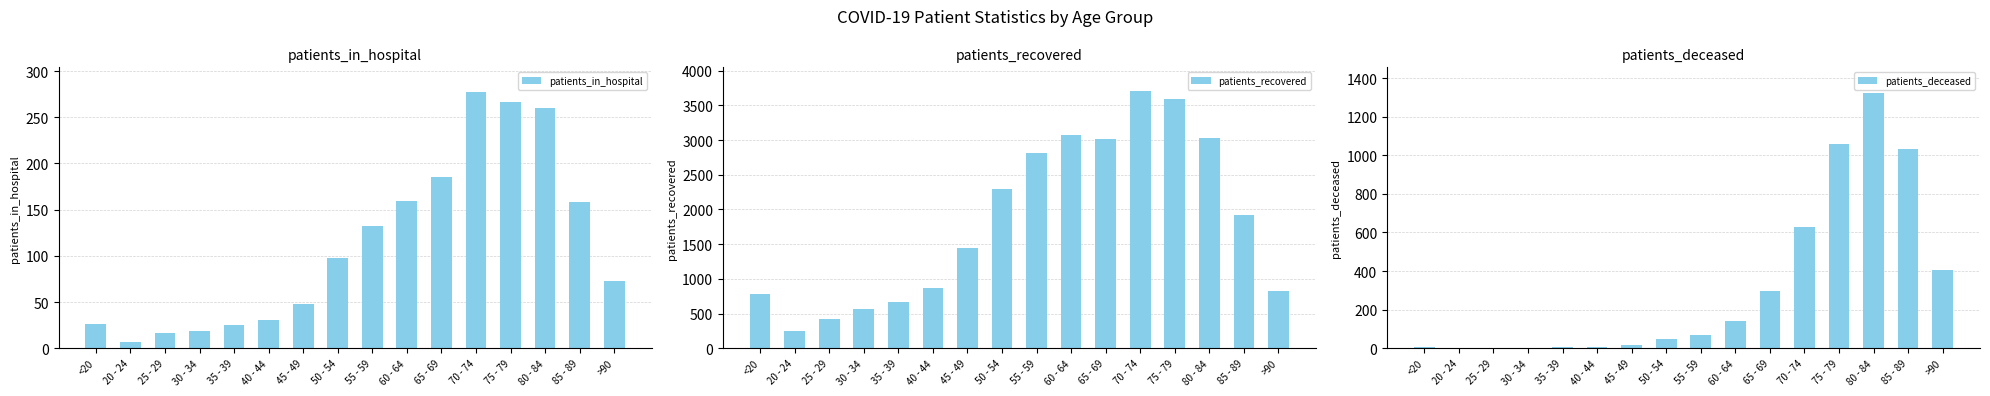

What is the label of the 10th bar from the right?

45 - 49